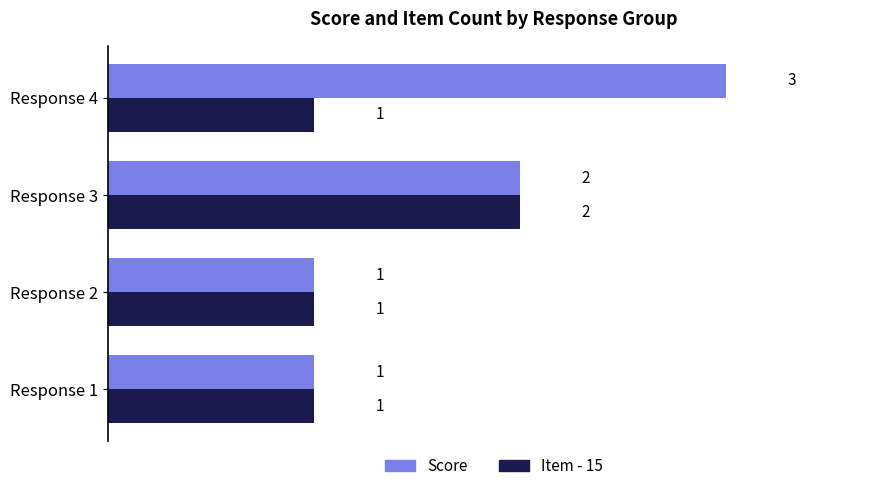

Count the Score values in the range 1 to 3.

4